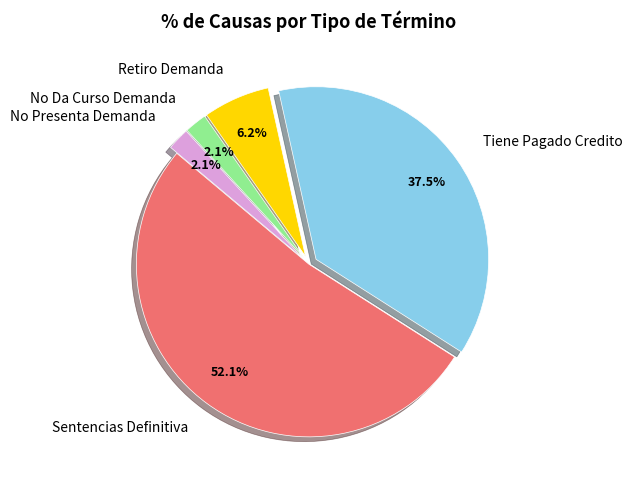

Which has a higher value, Tiene Pagado Credito or Sentencias Definitiva?

Sentencias Definitiva